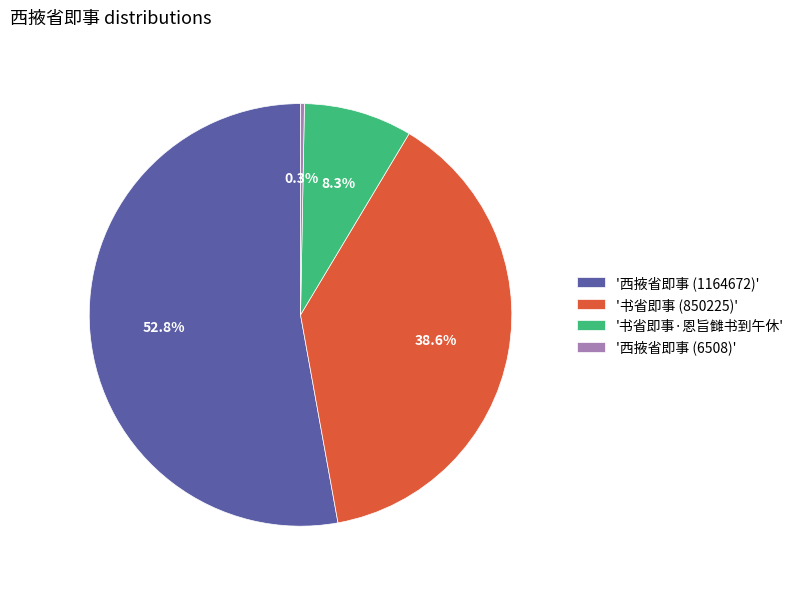

What is the majority slice?

'西掖省即事 (1164672)'